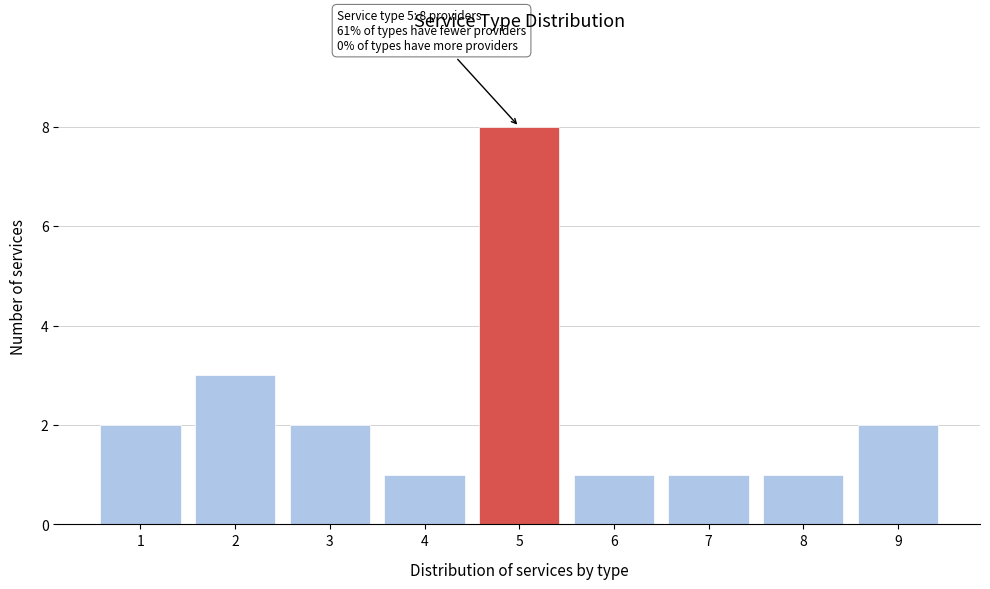

Reading right to left, list all the values displayed in this chart.

2	1	1	1	8	1	2	3	2